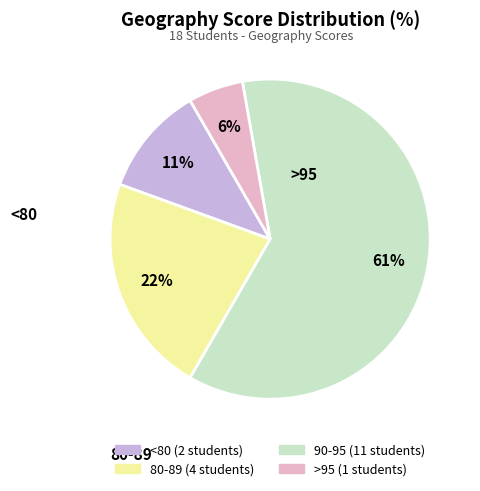

Is there a majority slice in this chart?

Yes